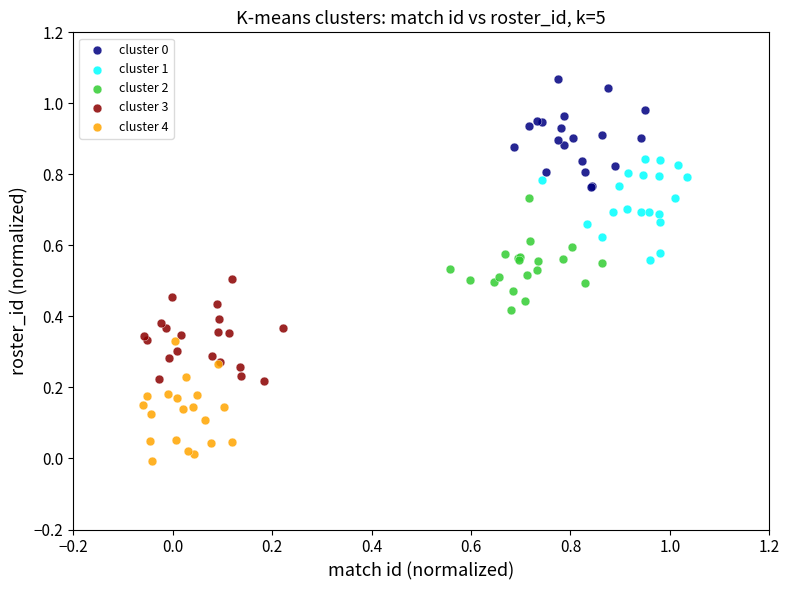

Which series contains the lowest Y value?

cluster 4